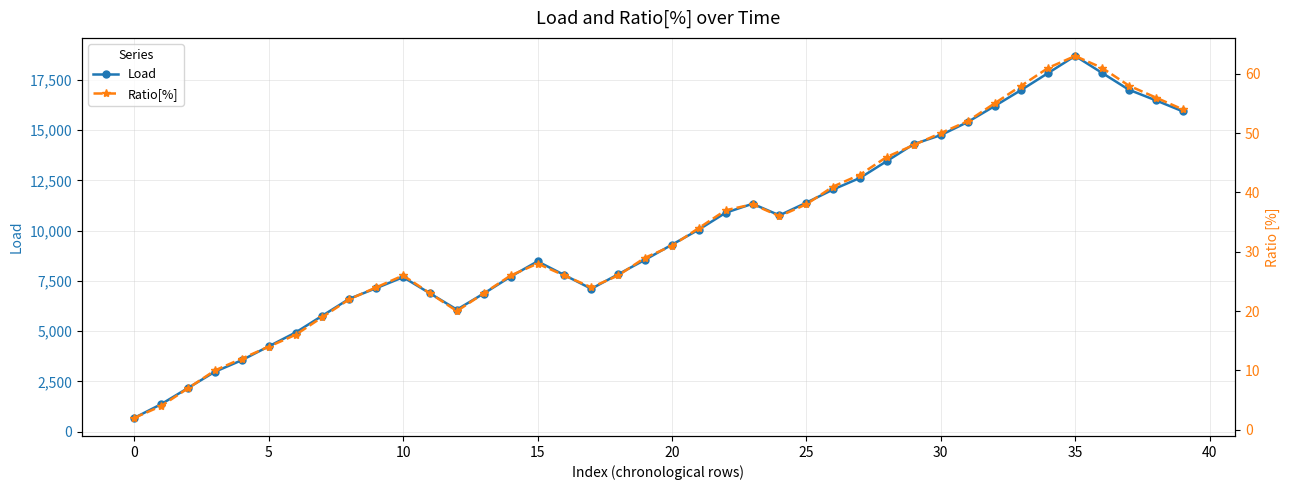

True or false: Load and Ratio[%] cross at least once.

False